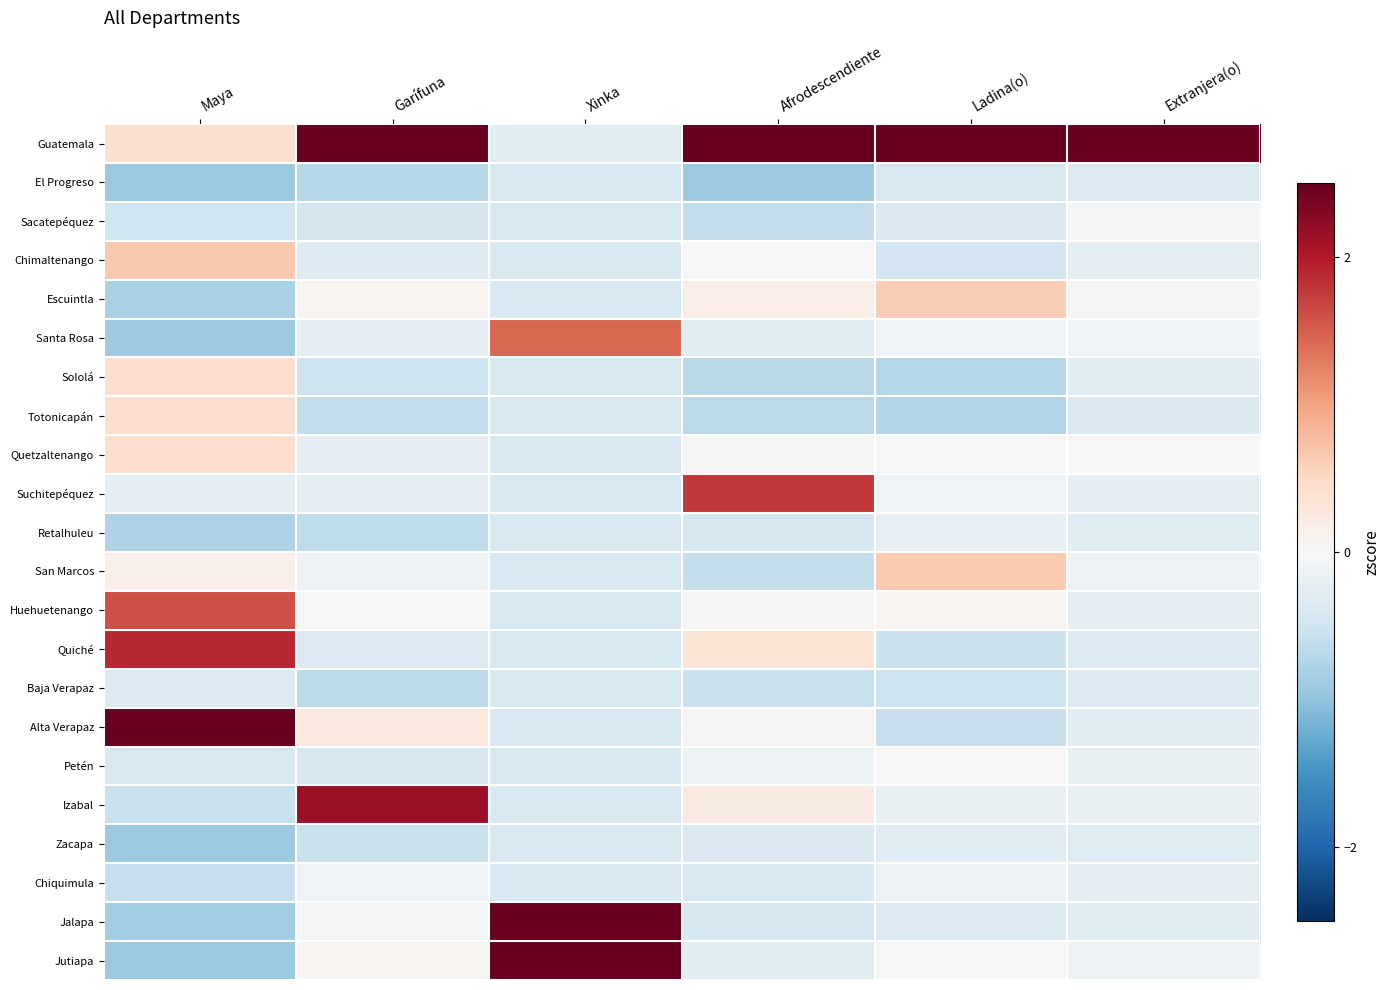

Reading left to right, what are all the values shown in this chart?

Guatemala: Maya=0.4	Garífuna=3.8	Xinka=-0.3	Afrodescendiente=3.9	Ladina(o)=4.3	Extranjera(o)=4.6
El Progreso: Maya=-0.9	Garífuna=-0.7	Xinka=-0.4	Afrodescendiente=-0.9	Ladina(o)=-0.4	Extranjera(o)=-0.3
Sacatepéquez: Maya=-0.5	Garífuna=-0.5	Xinka=-0.4	Afrodescendiente=-0.6	Ladina(o)=-0.4	Extranjera(o)=-0.0
Chimaltenango: Maya=0.7	Garífuna=-0.3	Xinka=-0.4	Afrodescendiente=-0.0	Ladina(o)=-0.5	Extranjera(o)=-0.2
Escuintla: Maya=-0.8	Garífuna=0.0	Xinka=-0.4	Afrodescendiente=0.2	Ladina(o)=0.6	Extranjera(o)=-0.0
Santa Rosa: Maya=-0.9	Garífuna=-0.2	Xinka=1.4	Afrodescendiente=-0.3	Ladina(o)=-0.1	Extranjera(o)=-0.1
Sololá: Maya=0.4	Garífuna=-0.5	Xinka=-0.4	Afrodescendiente=-0.7	Ladina(o)=-0.7	Extranjera(o)=-0.3
Totonicapán: Maya=0.4	Garífuna=-0.6	Xinka=-0.4	Afrodescendiente=-0.7	Ladina(o)=-0.7	Extranjera(o)=-0.4
Quetzaltenango: Maya=0.4	Garífuna=-0.2	Xinka=-0.4	Afrodescendiente=-0.0	Ladina(o)=0.0	Extranjera(o)=0.0
Suchitepéquez: Maya=-0.2	Garífuna=-0.3	Xinka=-0.4	Afrodescendiente=1.8	Ladina(o)=-0.1	Extranjera(o)=-0.2
Retalhuleu: Maya=-0.8	Garífuna=-0.6	Xinka=-0.4	Afrodescendiente=-0.4	Ladina(o)=-0.2	Extranjera(o)=-0.3
San Marcos: Maya=0.1	Garífuna=-0.1	Xinka=-0.4	Afrodescendiente=-0.6	Ladina(o)=0.6	Extranjera(o)=-0.1
Huehuetenango: Maya=1.6	Garífuna=-0.0	Xinka=-0.4	Afrodescendiente=0.0	Ladina(o)=0.1	Extranjera(o)=-0.2
Quiché: Maya=1.9	Garífuna=-0.3	Xinka=-0.4	Afrodescendiente=0.3	Ladina(o)=-0.5	Extranjera(o)=-0.3
Baja Verapaz: Maya=-0.3	Garífuna=-0.7	Xinka=-0.4	Afrodescendiente=-0.6	Ladina(o)=-0.5	Extranjera(o)=-0.3
Alta Verapaz: Maya=2.8	Garífuna=0.3	Xinka=-0.4	Afrodescendiente=0.0	Ladina(o)=-0.6	Extranjera(o)=-0.3
Petén: Maya=-0.4	Garífuna=-0.4	Xinka=-0.4	Afrodescendiente=-0.1	Ladina(o)=-0.0	Extranjera(o)=-0.2
Izabal: Maya=-0.6	Garífuna=2.2	Xinka=-0.4	Afrodescendiente=0.2	Ladina(o)=-0.2	Extranjera(o)=-0.2
Zacapa: Maya=-0.9	Garífuna=-0.5	Xinka=-0.4	Afrodescendiente=-0.4	Ladina(o)=-0.3	Extranjera(o)=-0.3
Chiquimula: Maya=-0.6	Garífuna=-0.1	Xinka=-0.4	Afrodescendiente=-0.4	Ladina(o)=-0.2	Extranjera(o)=-0.2
Jalapa: Maya=-0.9	Garífuna=-0.1	Xinka=3.2	Afrodescendiente=-0.4	Ladina(o)=-0.3	Extranjera(o)=-0.3
Jutiapa: Maya=-0.9	Garífuna=0.1	Xinka=2.7	Afrodescendiente=-0.3	Ladina(o)=0.0	Extranjera(o)=-0.1